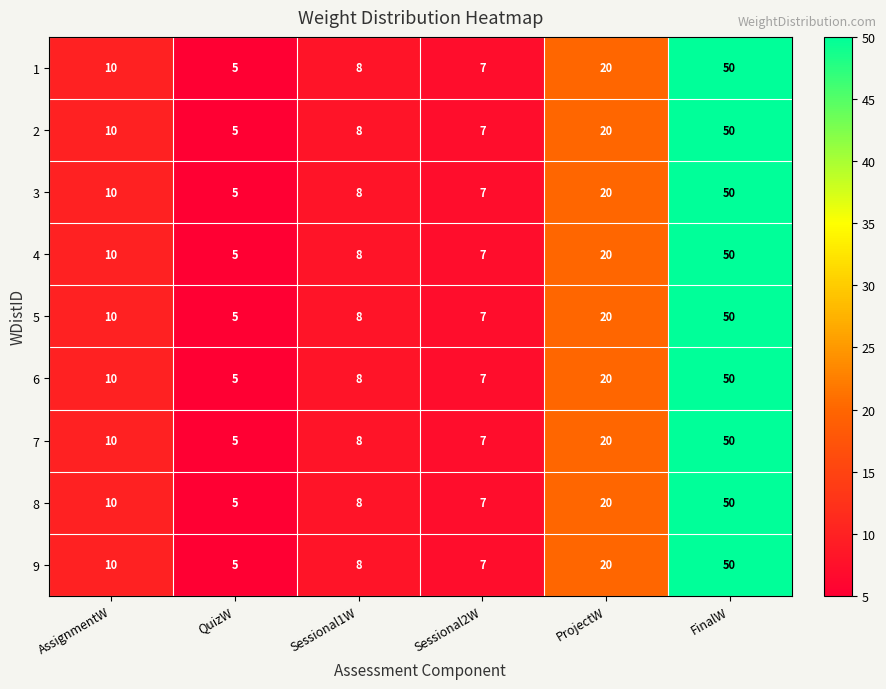

What is the approximate value of 7 at QuizW?

5